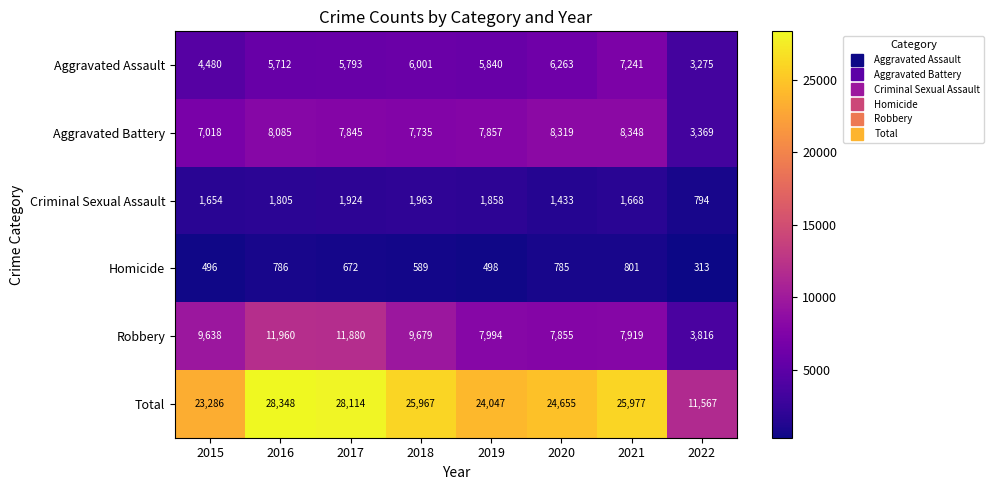

List the series in order of their peak value, lowest first.

Homicide, Criminal Sexual Assault, Aggravated Assault, Aggravated Battery, Robbery, Total